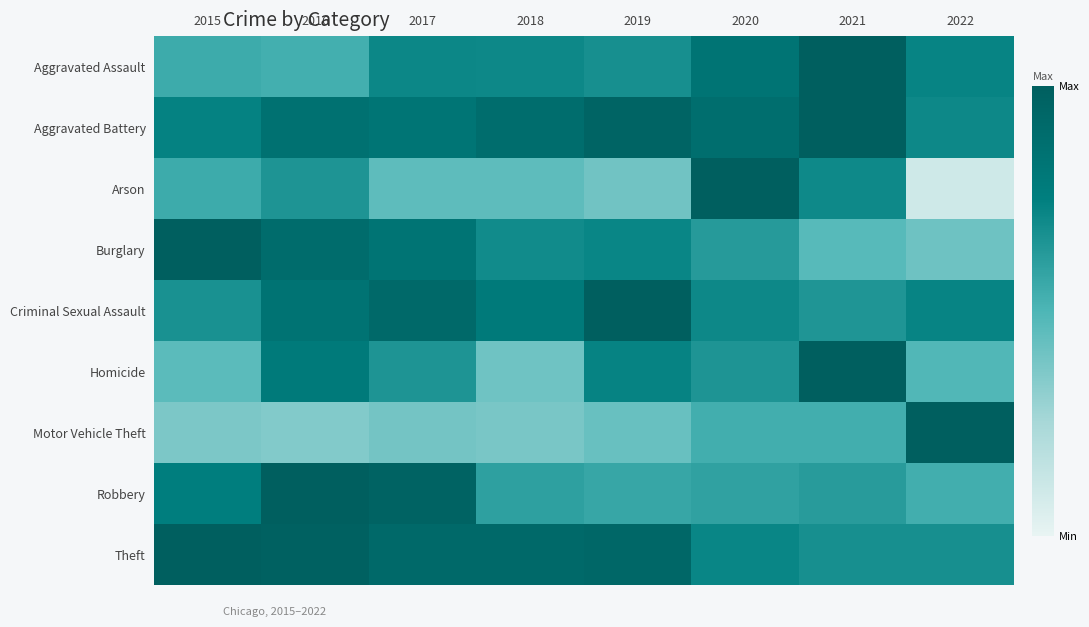

At how many categories does at least one series exceed 0?

8